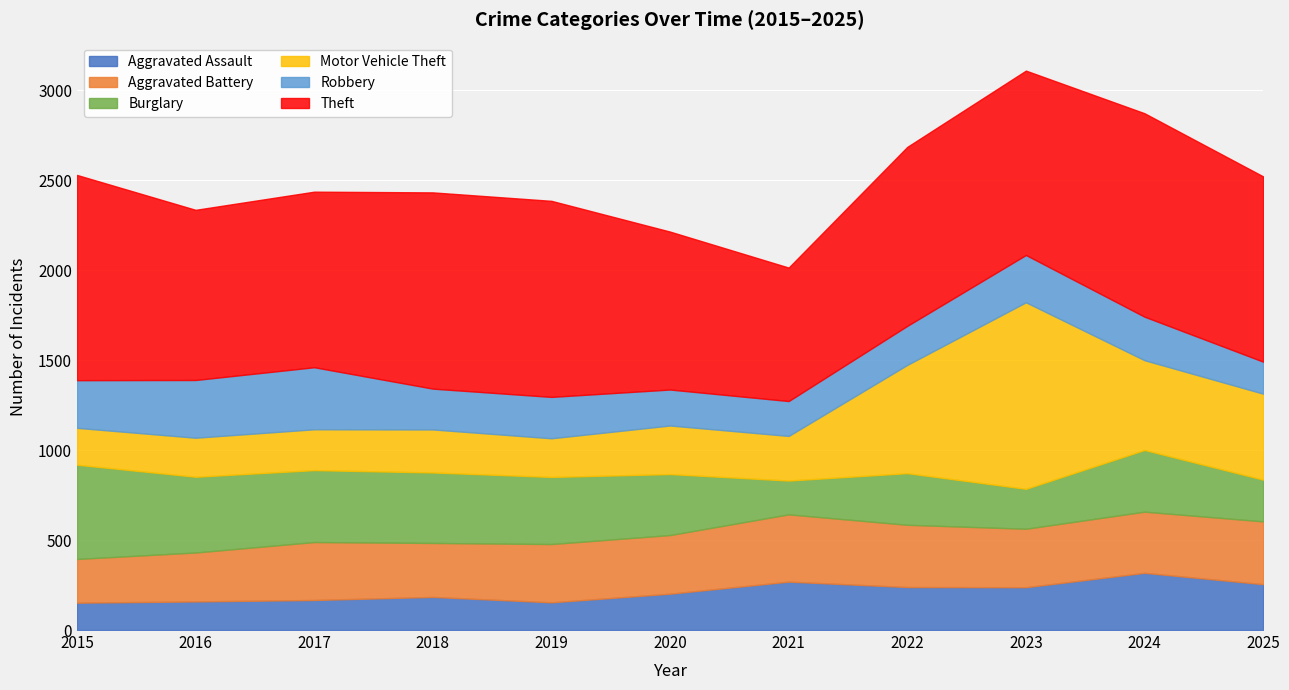

What is the value of the Motor Vehicle Theft point at the 7th from the left?

248